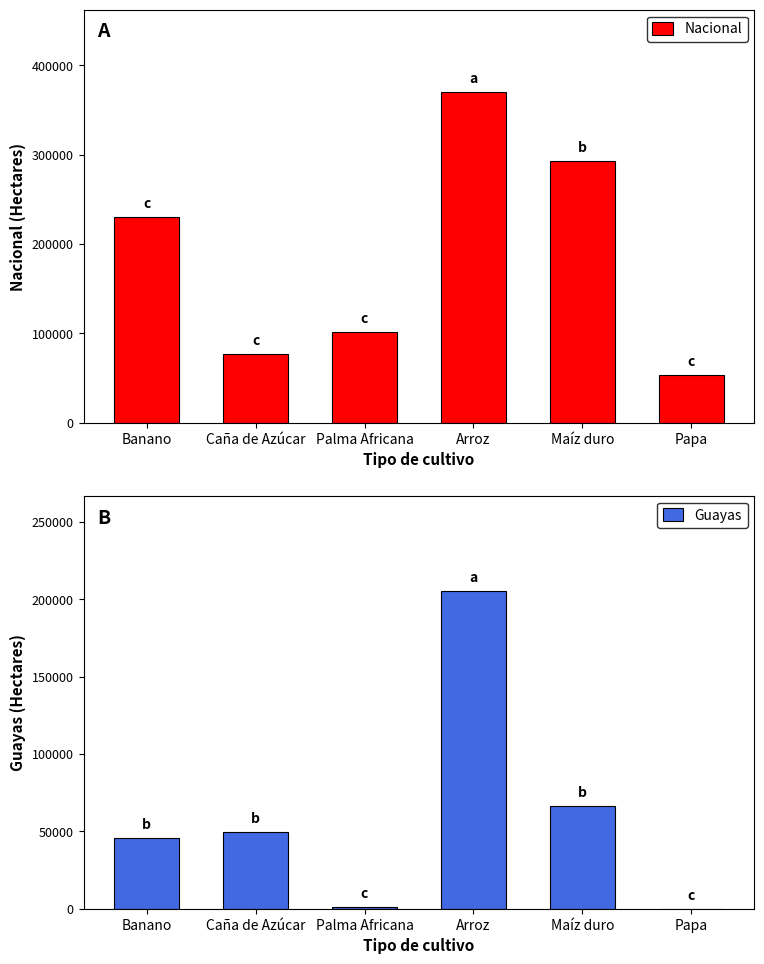

How many data points in Nacional are above 229622?

2